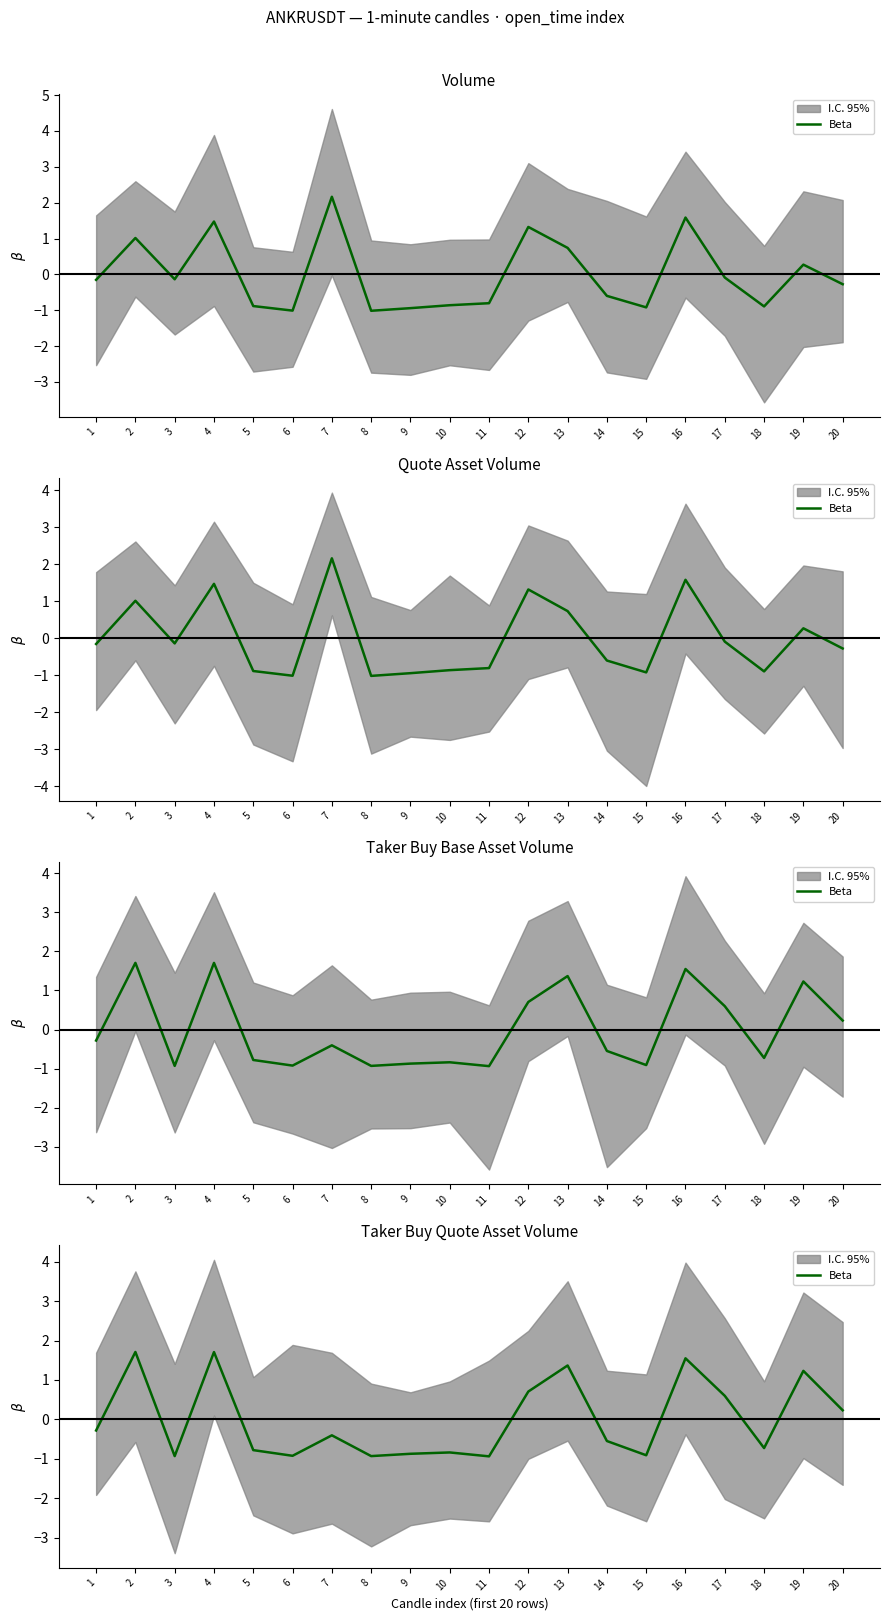

Rank the categories by value from lowest to highest.

11, 3, 8, 6, 15, 9, 10, 5, 18, 14, 7, 1, 20, 17, 12, 19, 13, 16, 4, 2